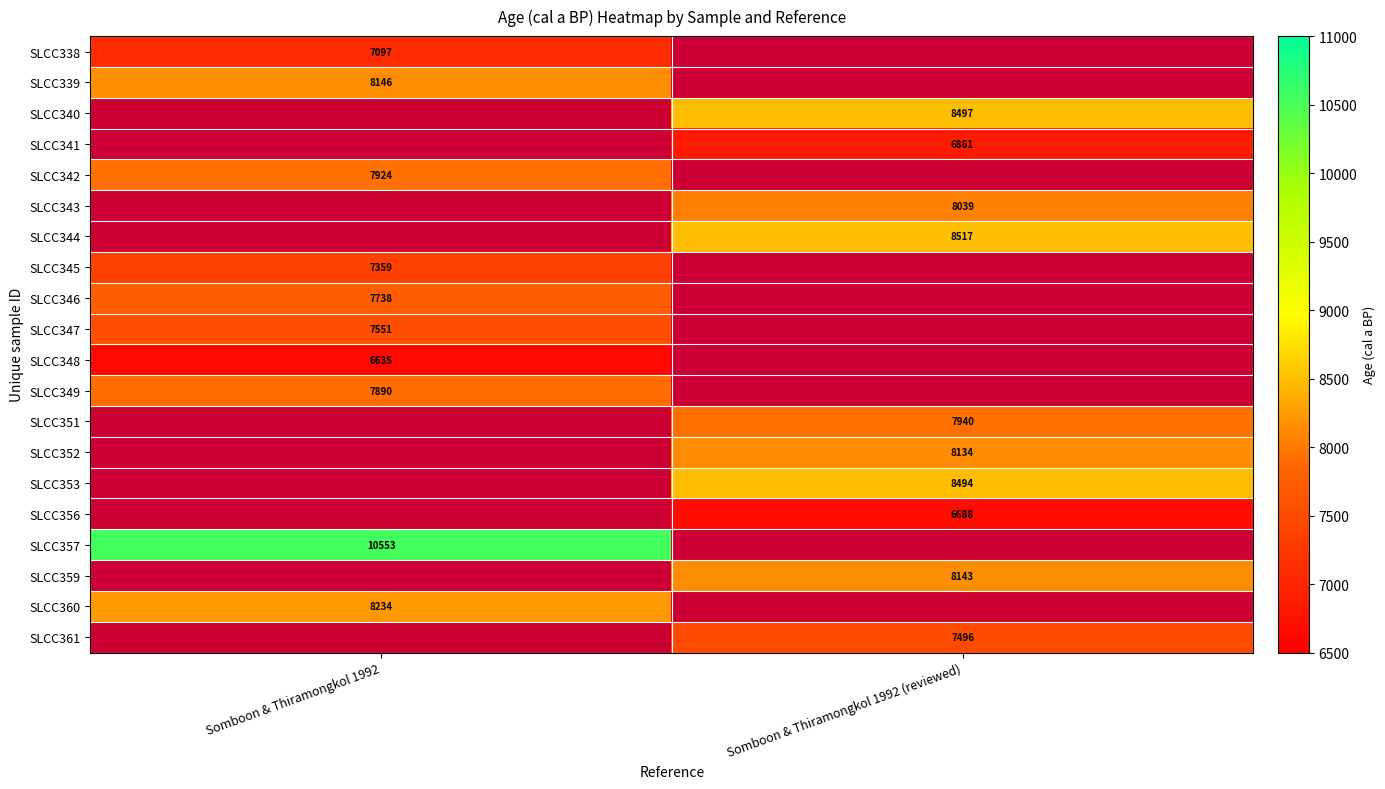

The value of SLCC342 at Somboon & Thiramongkol 1992 is 2388. True or false?

False